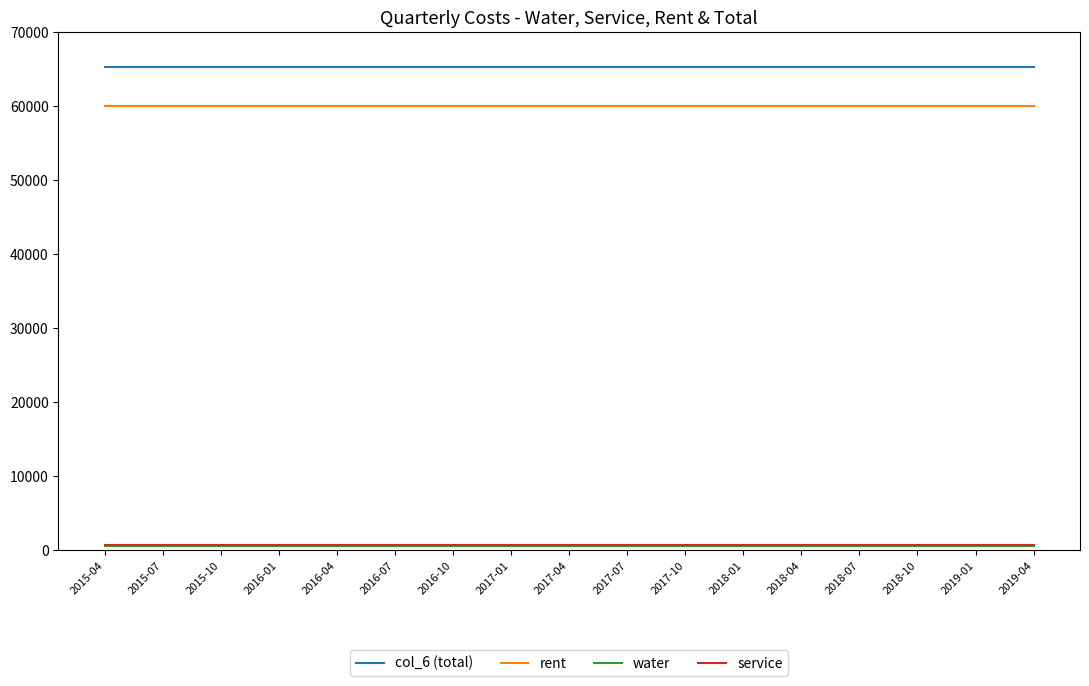

True or false: col_6 (total) and service cross at least once.

False